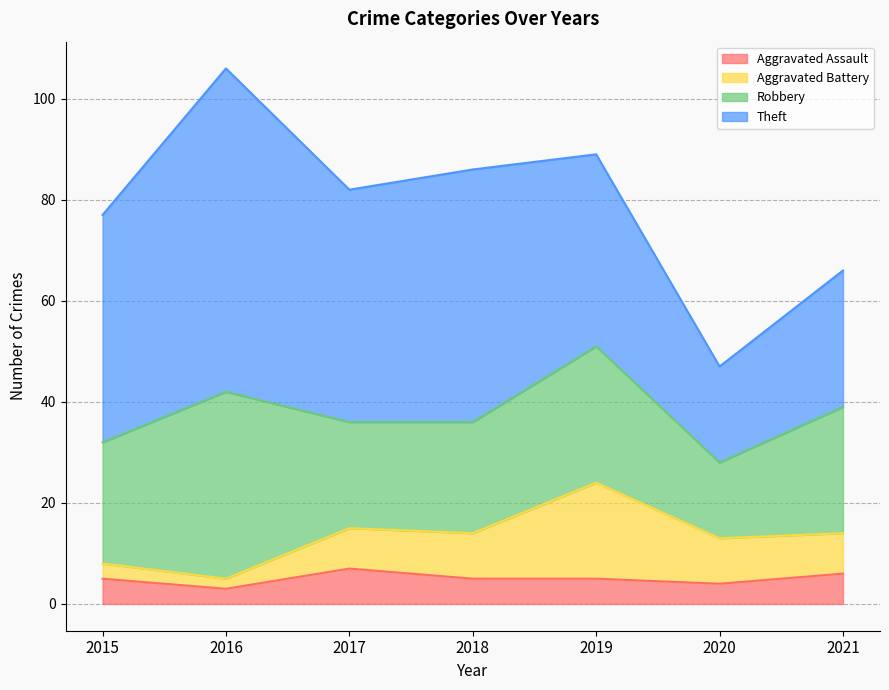

True or false: Robbery and Aggravated Assault intersect in this chart.

False